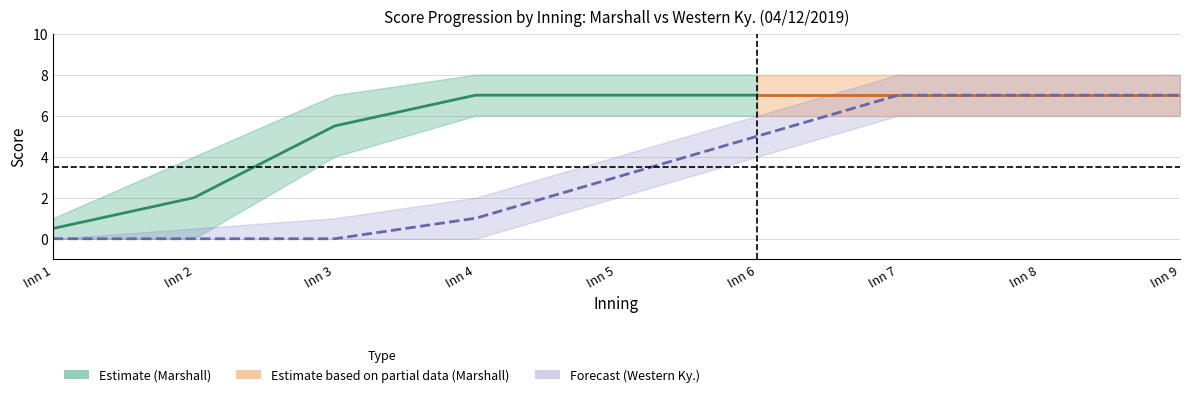

Which category has the lowest value in the WKU_score_lower series?

1